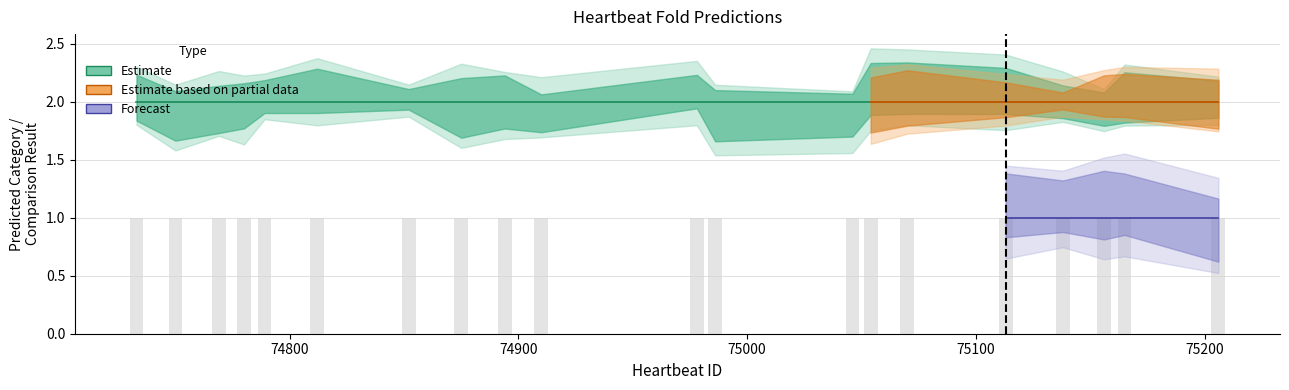

Reading left to right, list all the values displayed in this chart.

Predicted Category Fold 01: 2	2	2	2	2	2	2	2	2	2	2	2	2	2	2	2	2	2	2	2
Predicted Category Fold 02: 2	2	2	2	2	2	2	2	2	2	2	2	2	2	2	2	2	2	2	2
Predicted Category Fold 03: 2	2	2	2	2	2	2	2	2	2	2	2	2	2	2	2	2	2	2	2
Predicted Category Fold 04: 2	2	2	2	2	2	2	2	2	2	2	2	2	2	2	2	2	2	2	2
Predicted Category Fold 05: 2	2	2	2	2	2	2	2	2	2	2	2	2	2	2	2	2	2	2	2
Comparison Result Fold 01: 1	1	1	1	1	1	1	1	1	1	1	1	1	1	1	1	1	1	1	1